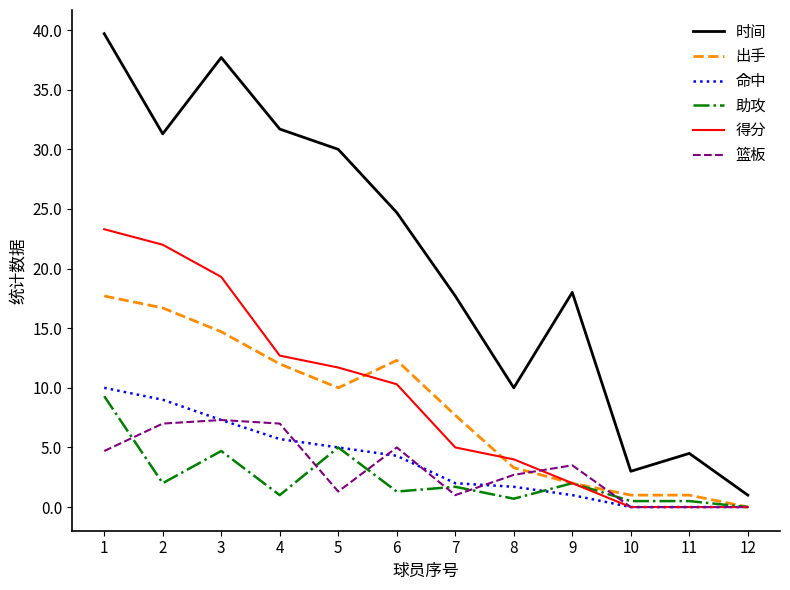

What is the greatest value displayed?

39.7